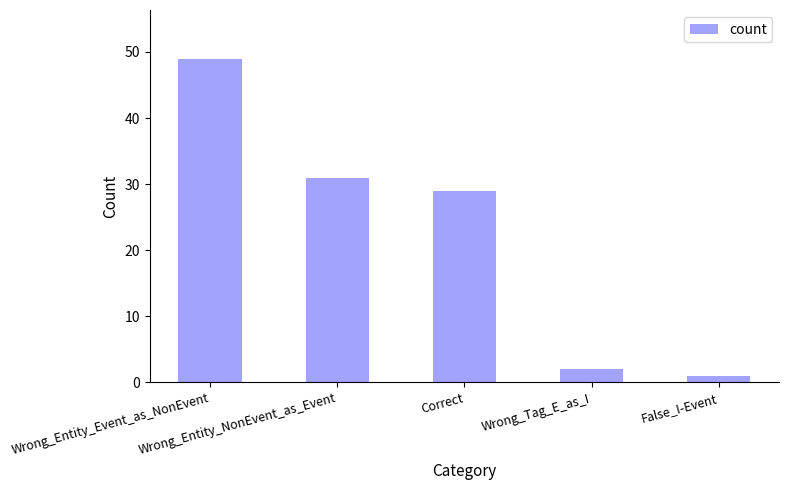

What is the minimum value shown in the chart?

1